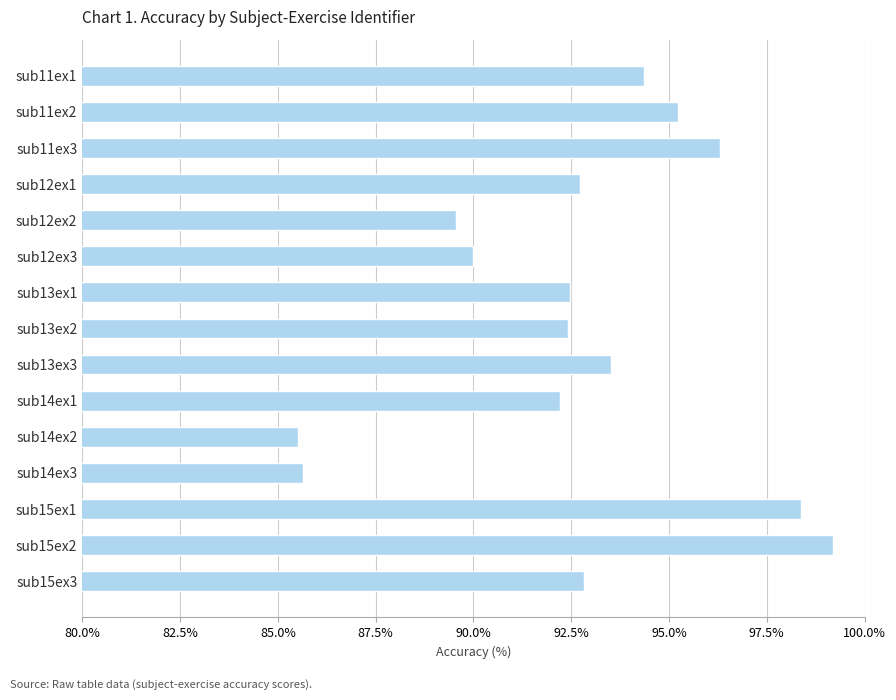

What is the label of the 9th bar from the bottom?

sub13ex1